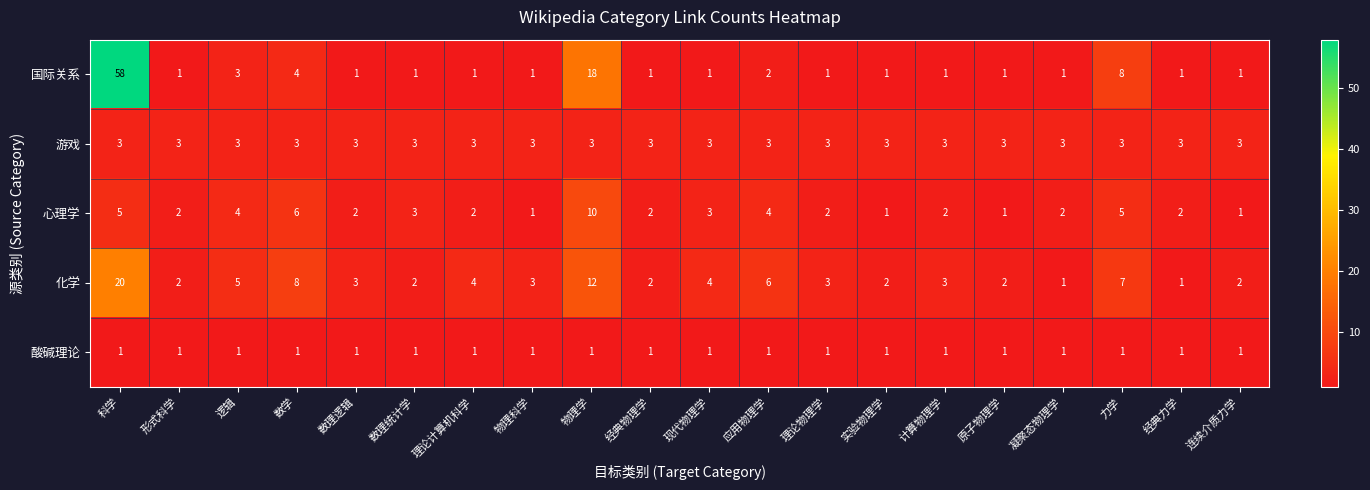

The 游戏 series shows 3 at 实验物理学. True or false?

True